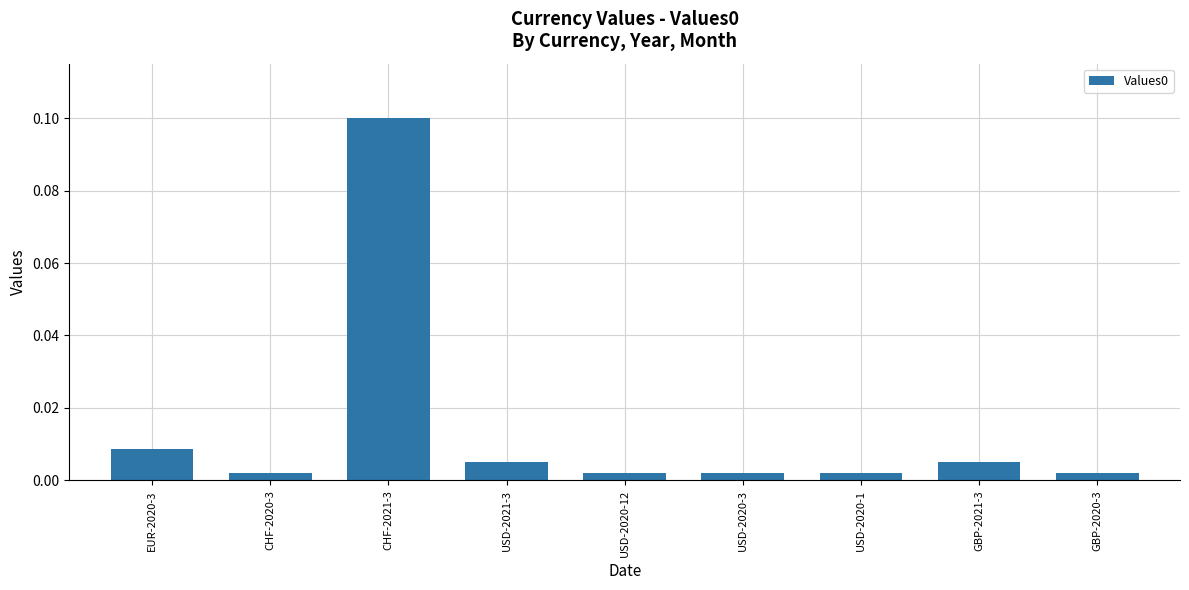

Which label corresponds to the largest value in the chart?

CHF-2021-3